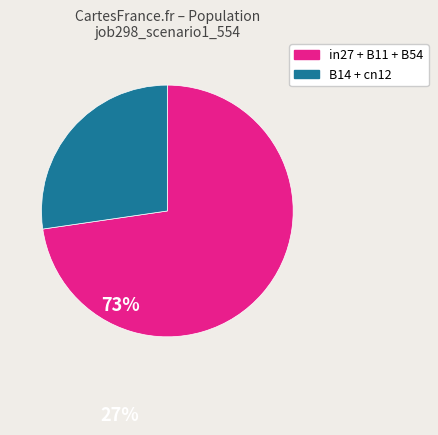

Which slice is the smallest?

B14 + cn12